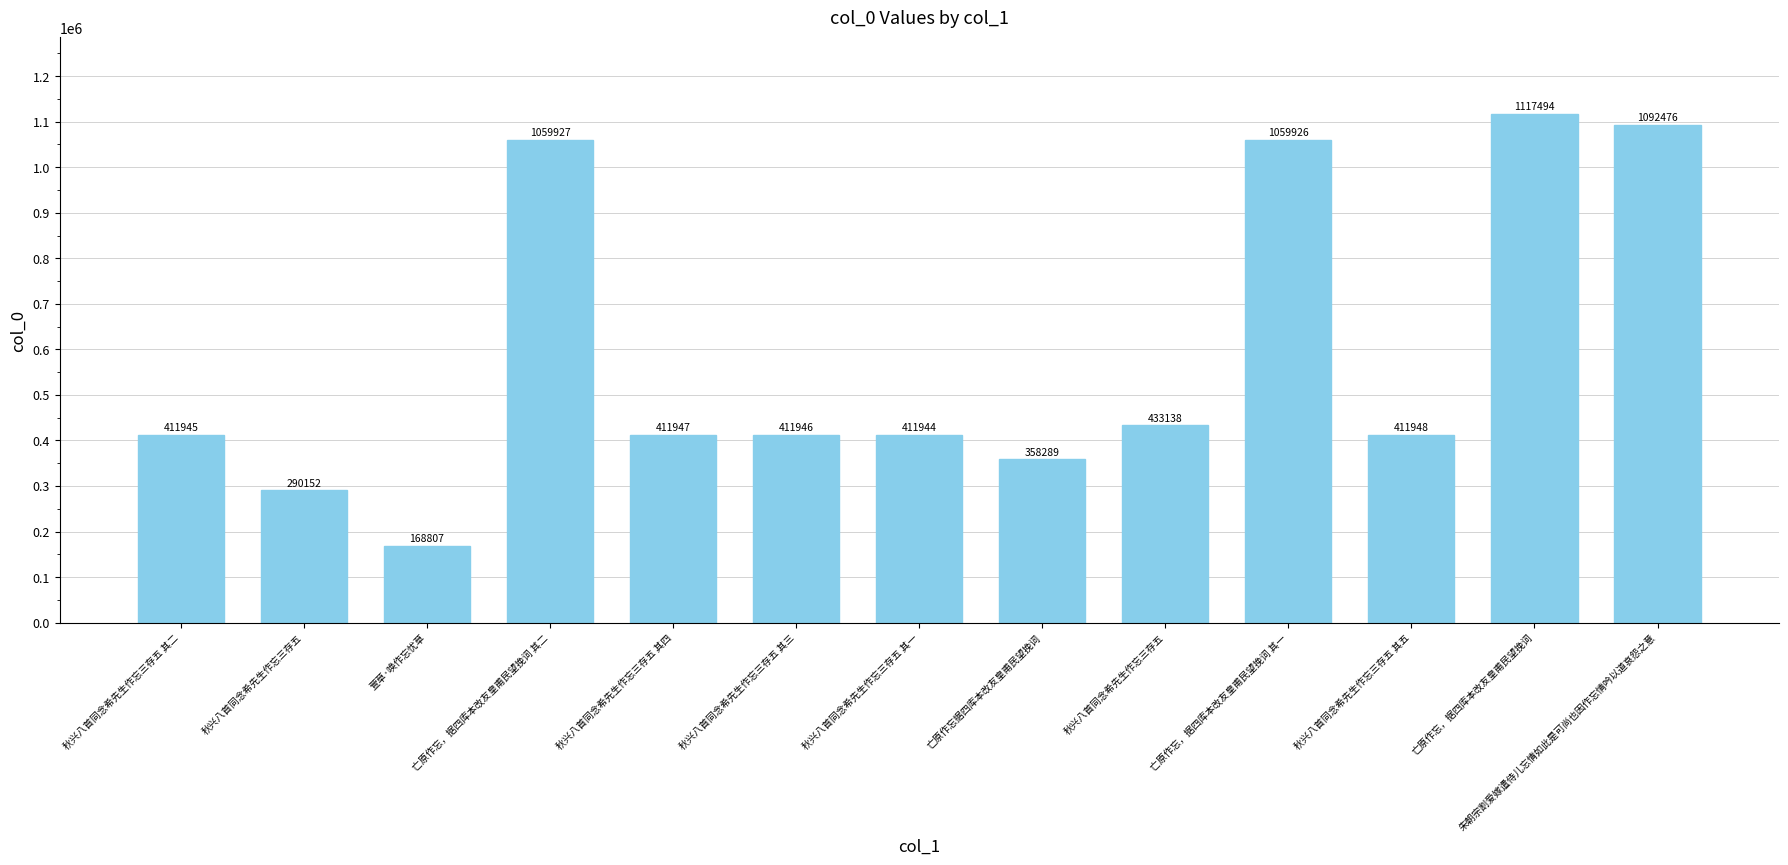

Rank the categories by value from highest to lowest.

亡原作忘，据四库本改友皇甫民望挽词, 朱朝宗割爱嫁遣侍儿忘情如此是可尚也因作忘情吟以道哀怨之意, 亡原作忘，据四库本改友皇甫民望挽词 其二, 亡原作忘，据四库本改友皇甫民望挽词 其一, 秋兴八首同念希先生作忘三存五, 秋兴八首同念希先生作忘三存五 其五, 秋兴八首同念希先生作忘三存五 其四, 秋兴八首同念希先生作忘三存五 其三, 秋兴八首同念希先生作忘三存五 其二, 秋兴八首同念希先生作忘三存五 其一, 亡原作忘据四库本改友皇甫民望挽词, 秋兴八首同念希先生作忘三存五, 萱草·唤作忘忧草